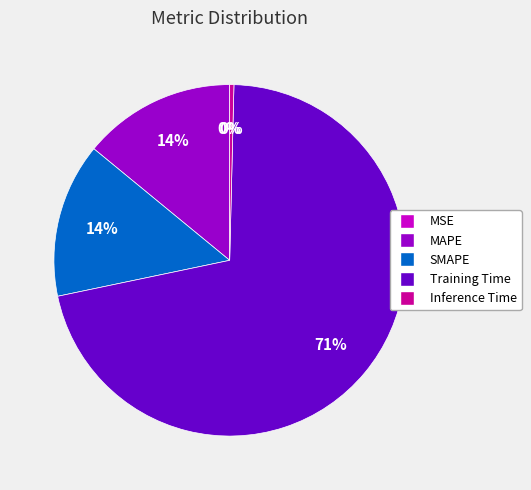

True or false: MAPE accounts for 14% of the total.

True